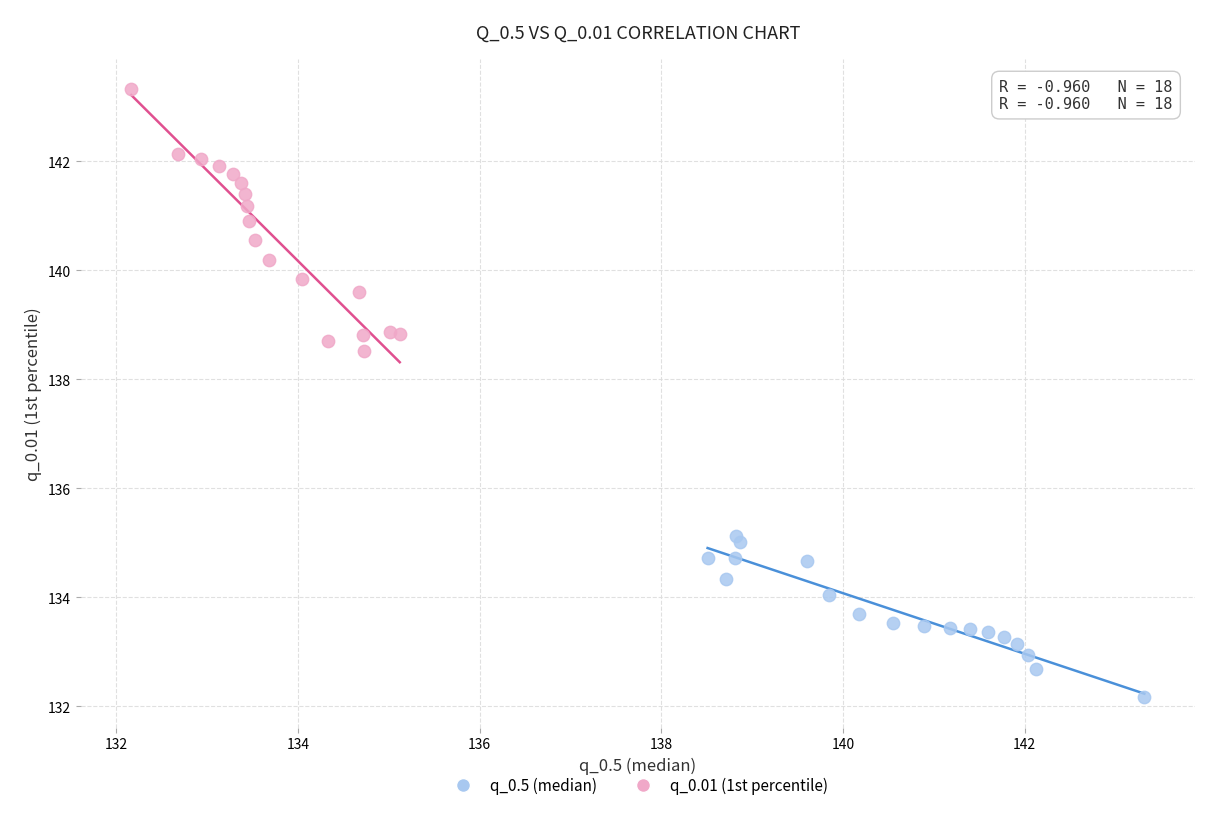

Which series has the widest spread of Y values?

q_0.01 (1st percentile)